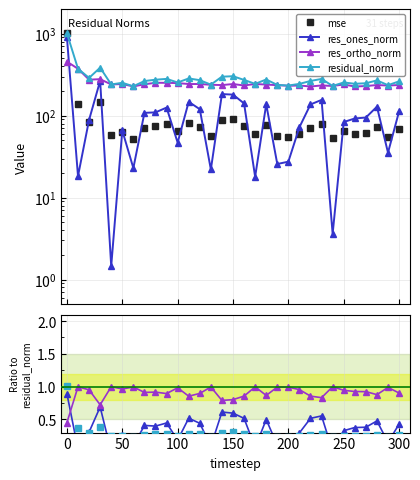

In res_ones_norm, how many points are lower than both neighbors (excluding endpoints)?

10